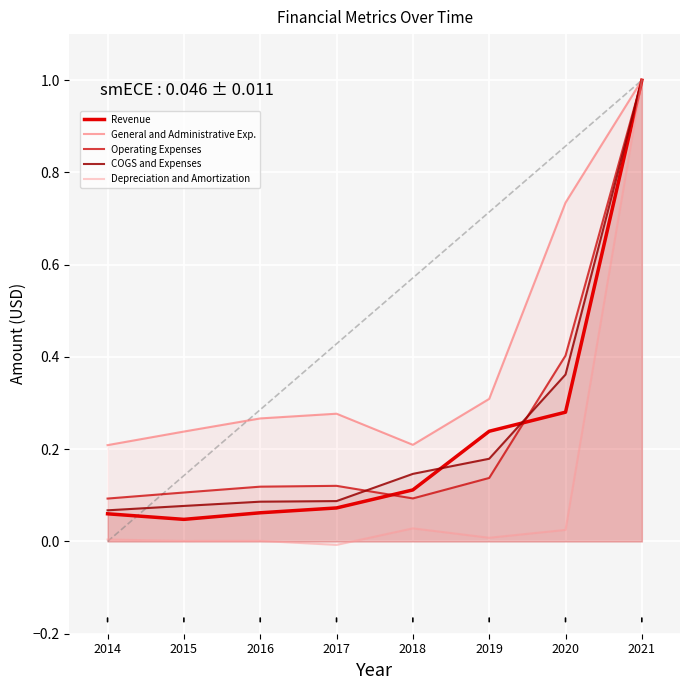

What is the total value across all series at 2014?

0.4